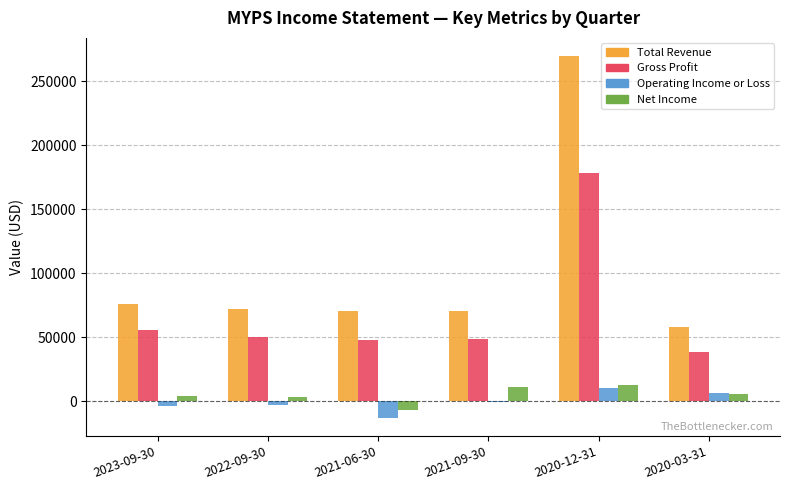

Count the number of data series in this chart.

4